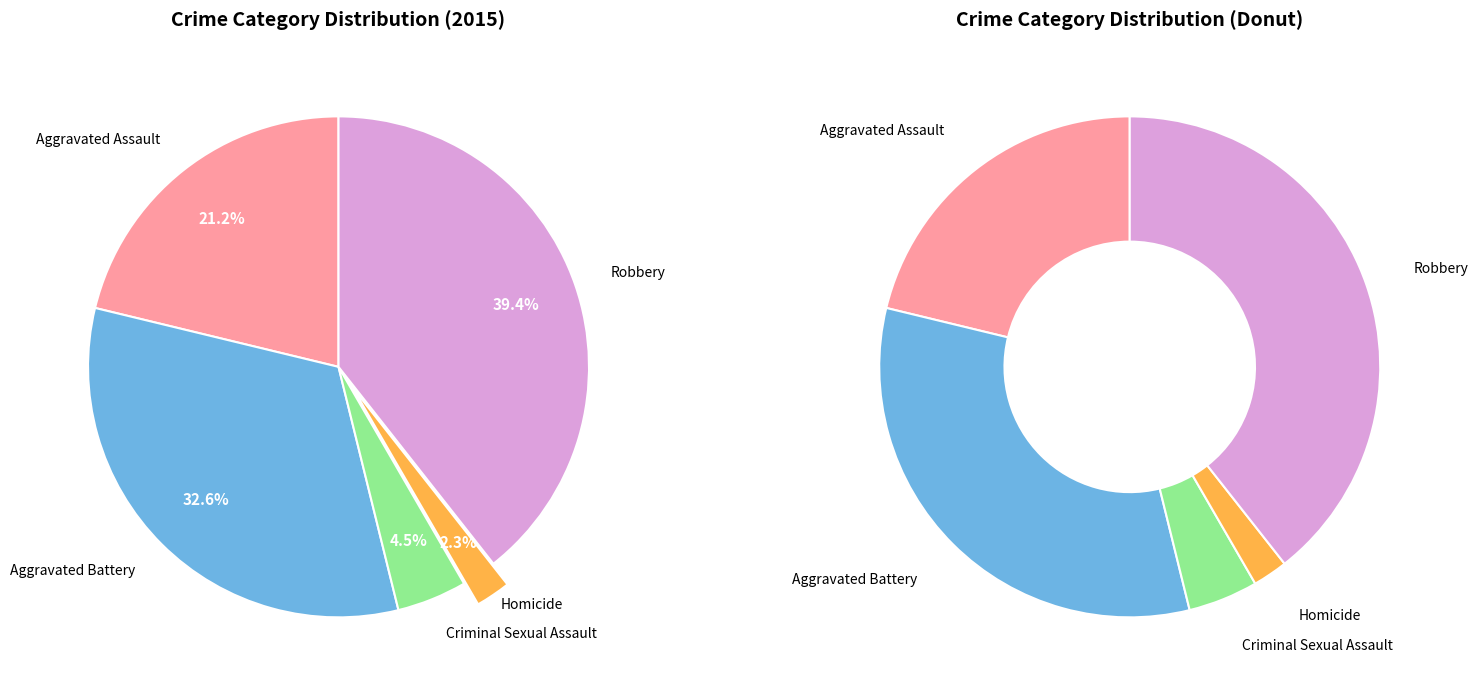

How many slices are in this pie chart?

5